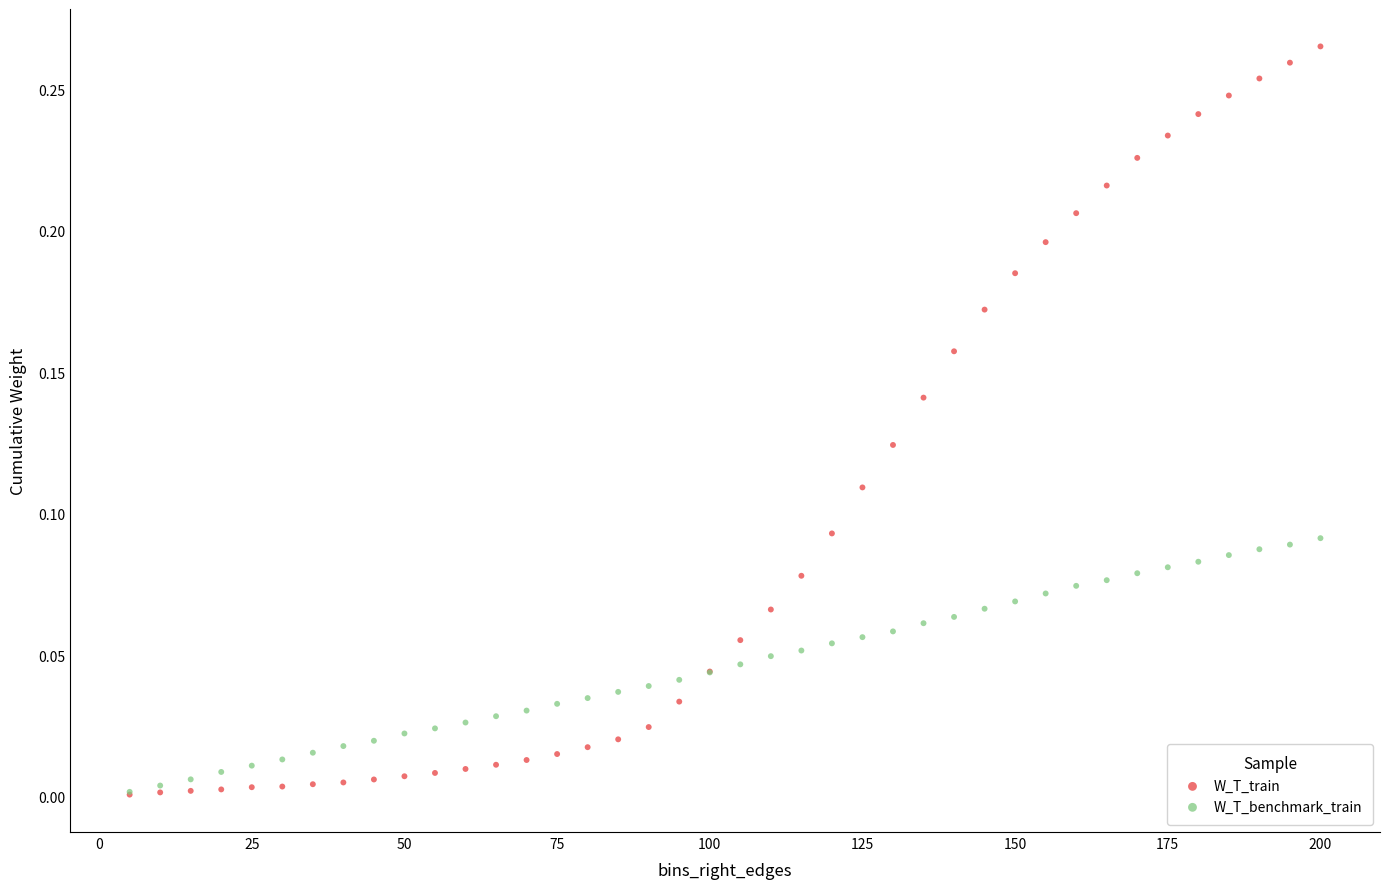

What are all the series names shown in the legend?

W_T_train, W_T_benchmark_train